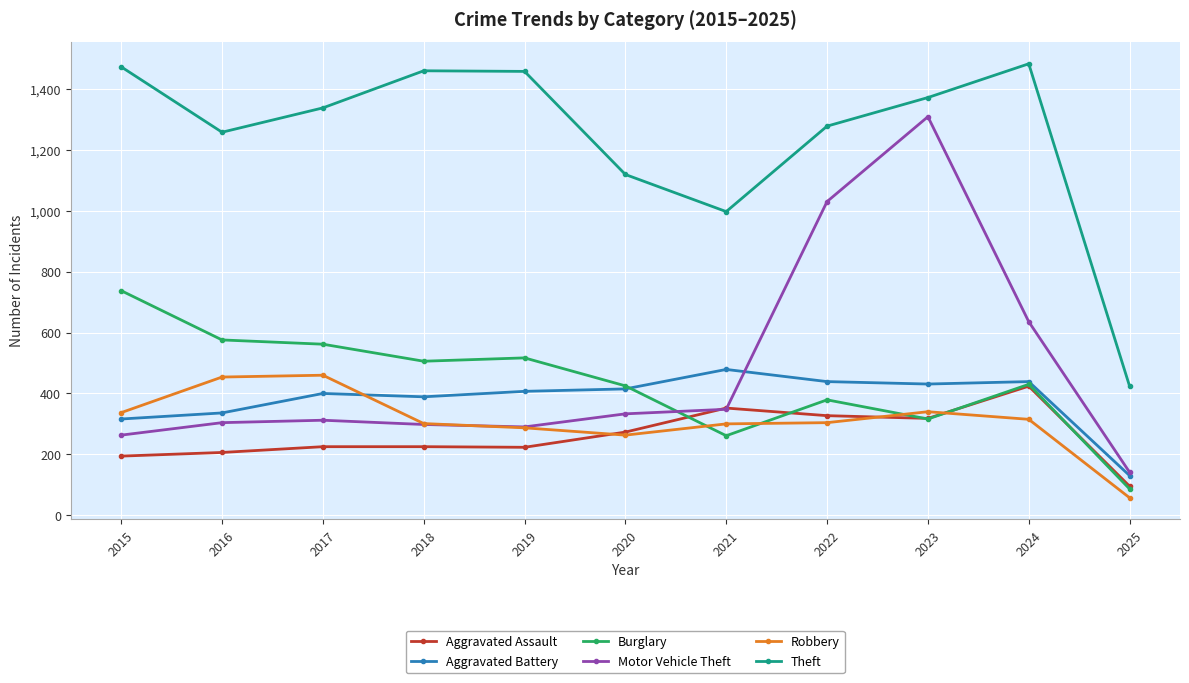

What is the lowest value of the Aggravated Battery series?

130